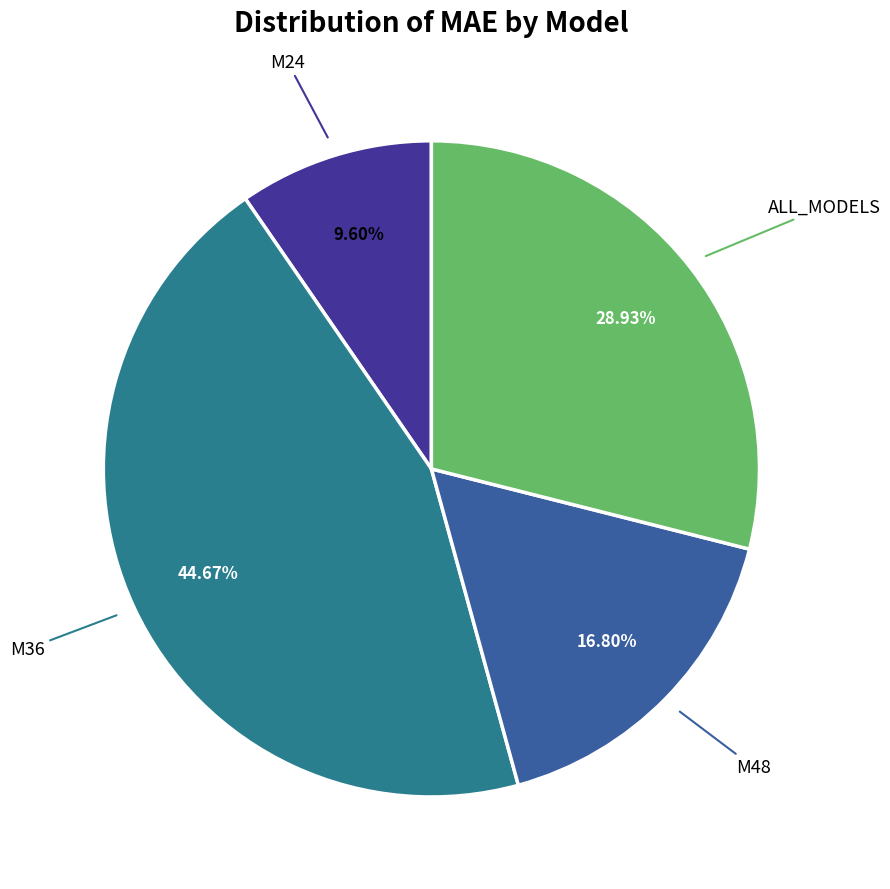

Which slice is the smallest?

M24